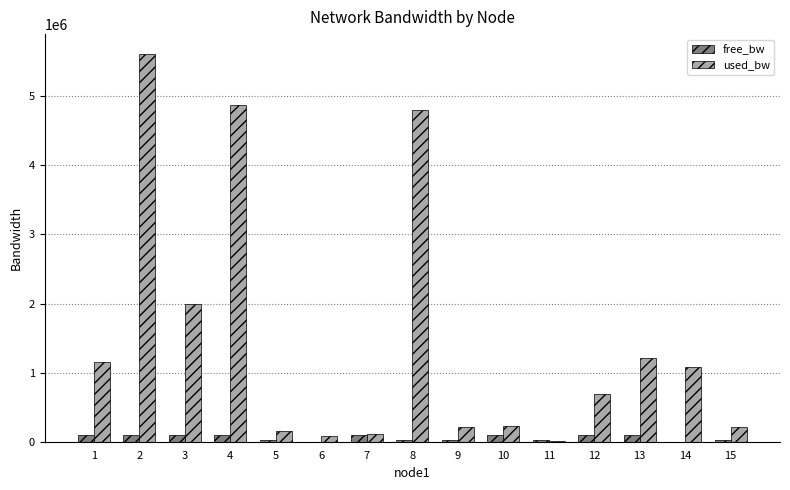

Is it true that used_bw equals 118200.0 at 7?

True